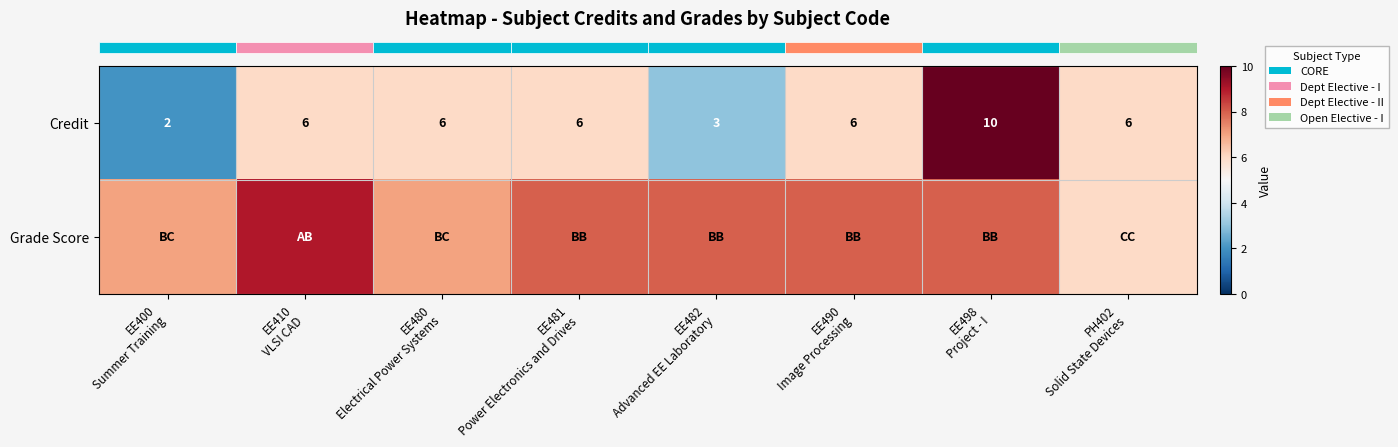

What is the minimum value for row_0?

2